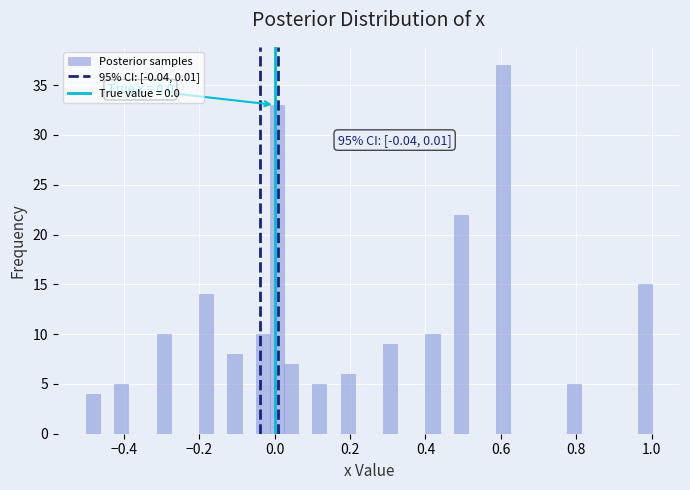

Read against the x-axis, roughly where is the centre of the tallest bar?

0.60